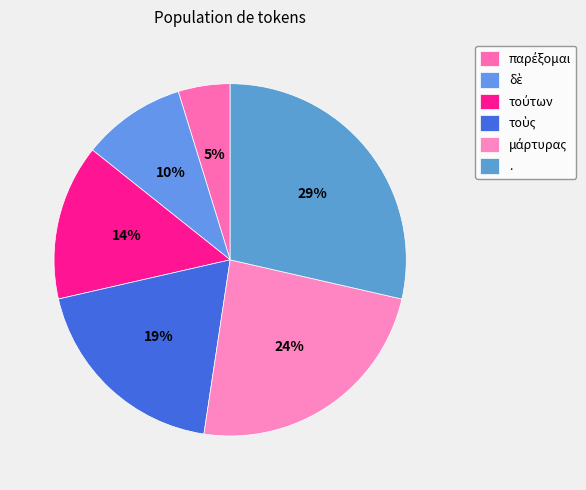

How many slices are in this pie chart?

6